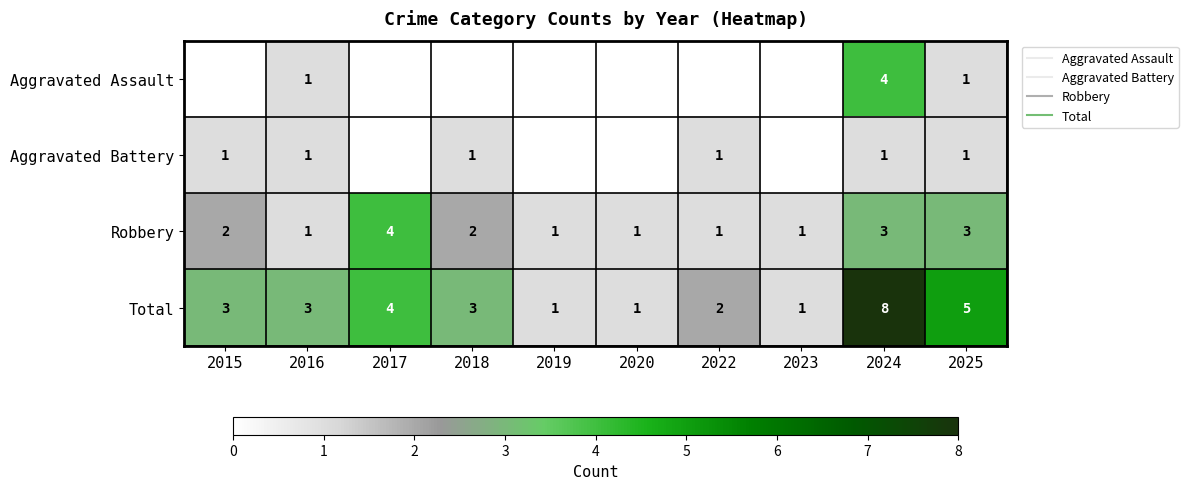

At which label does Robbery first exceed 2?

2017